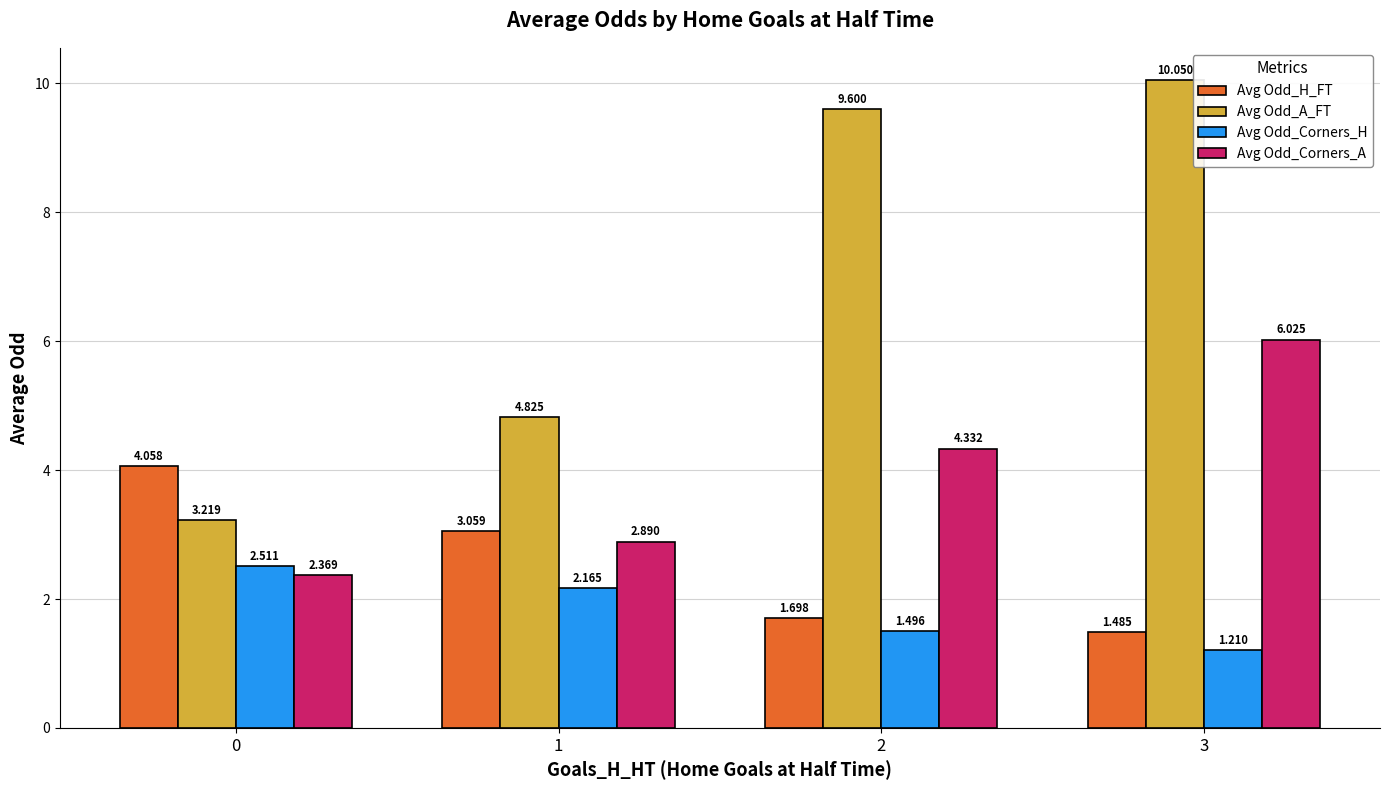

The Avg Odd_H_FT series shows 1.5 at 3. True or false?

True